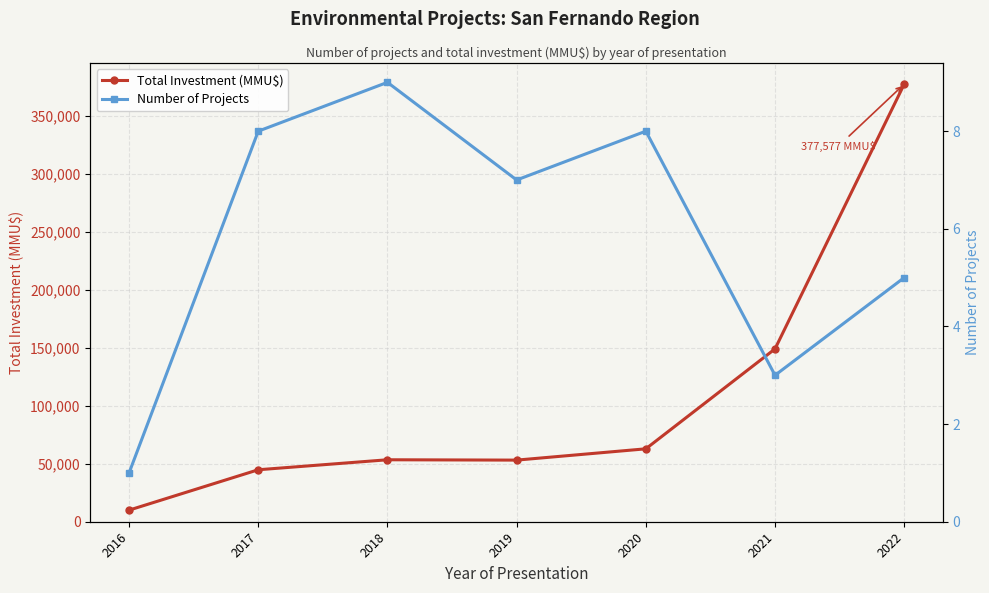

List the labels in order of Number of Projects value, smallest first.

2016, 2021, 2022, 2019, 2017, 2020, 2018